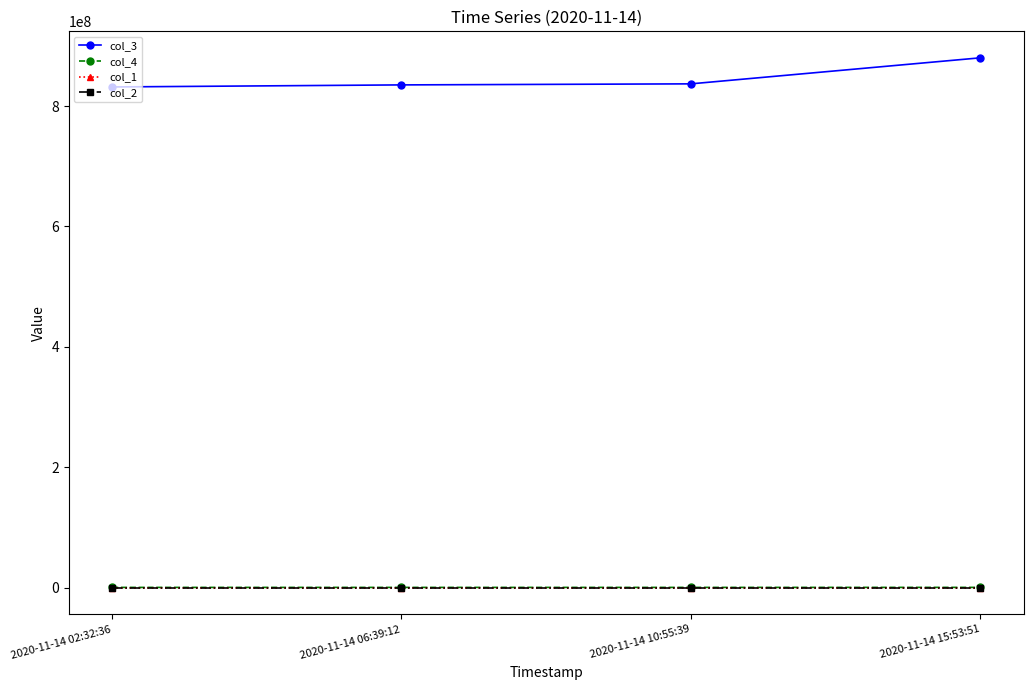

What is the highest value of the col_1 series?

37